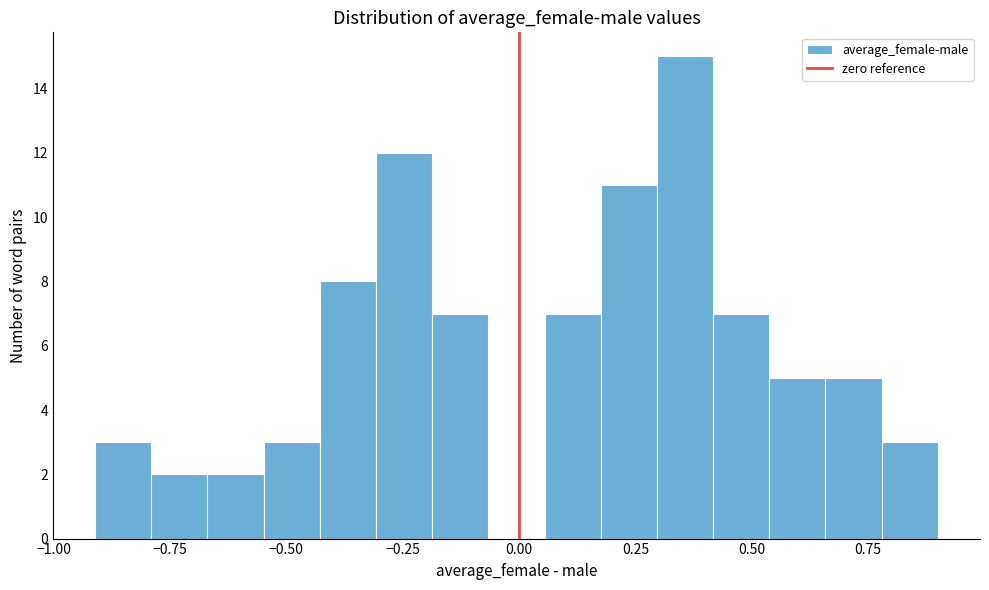

Around what value on the x-axis is the tallest bar? Give the approximate position of its centre, as read against the axis.

0.35